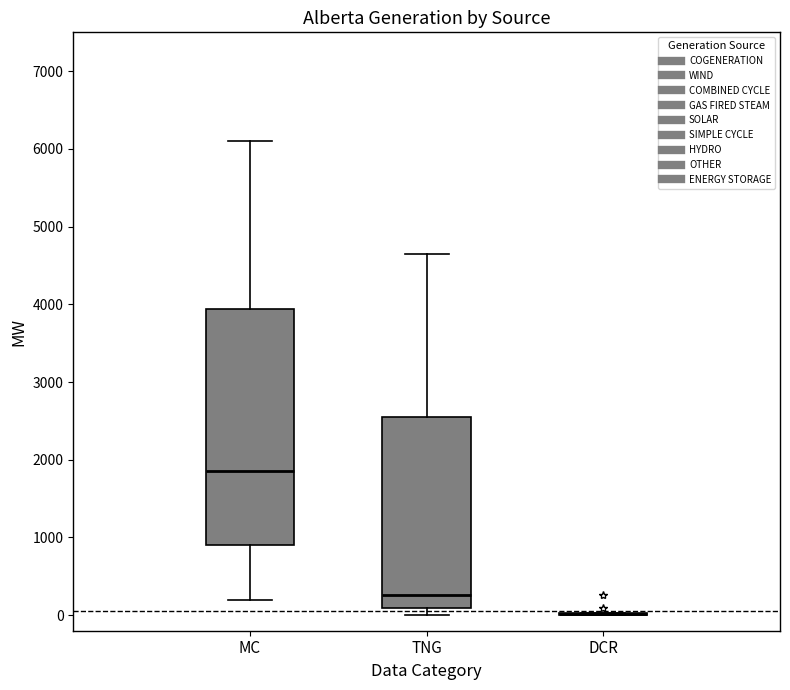

Reading left to right, read every box against the y-axis: the position of its median line, the range the box covers, and the ends of its whiskers. The values are not printed on the chart, so give them approximately, as read against the axis.

MC: median 1900, box 900 to 3900, whiskers 200 to 6100
TNG: median 300, box 100 to 2500, whiskers 0 to 4600
DCR: box collapsed to a line at 0, whiskers 0 to 0